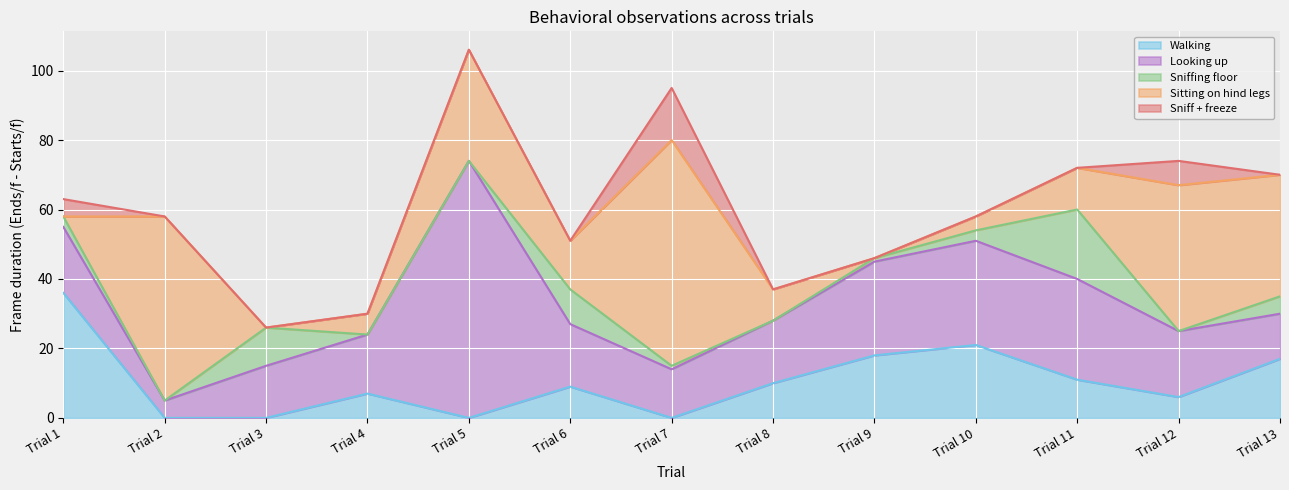

At which label does Walking reach its peak?

Trial 1